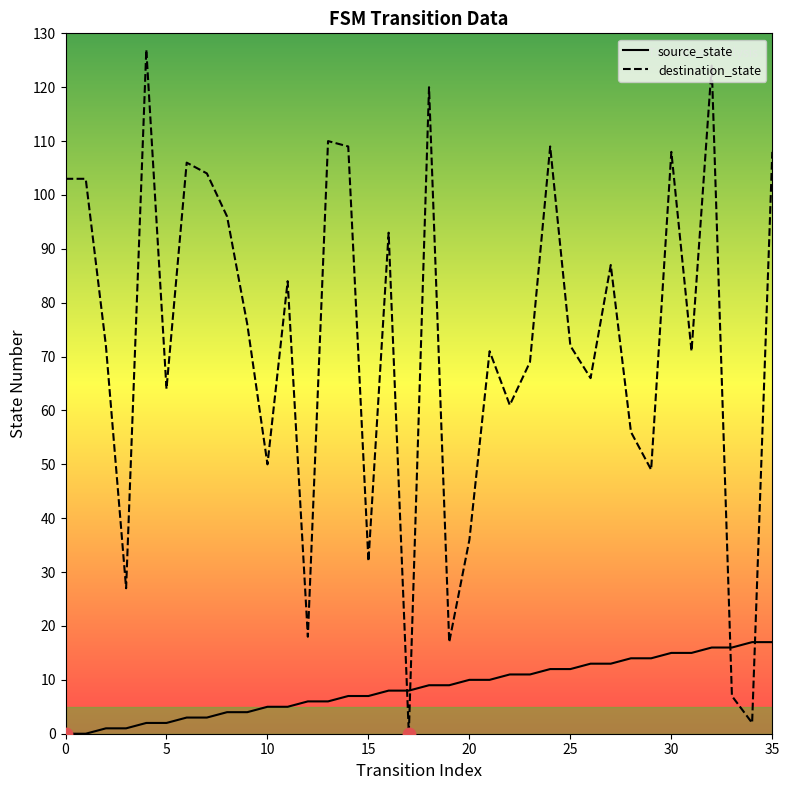

Is the value of destination_state at 19 greater than the value of source_state at 24?

Yes